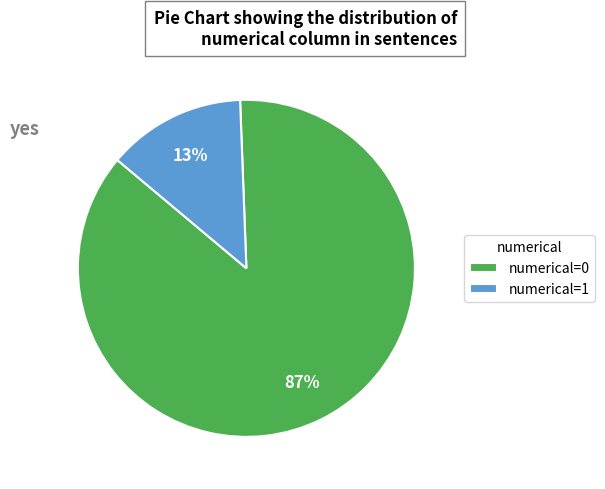

To the nearest percent, what is the combined percentage of numerical=1 and numerical=0?

100%